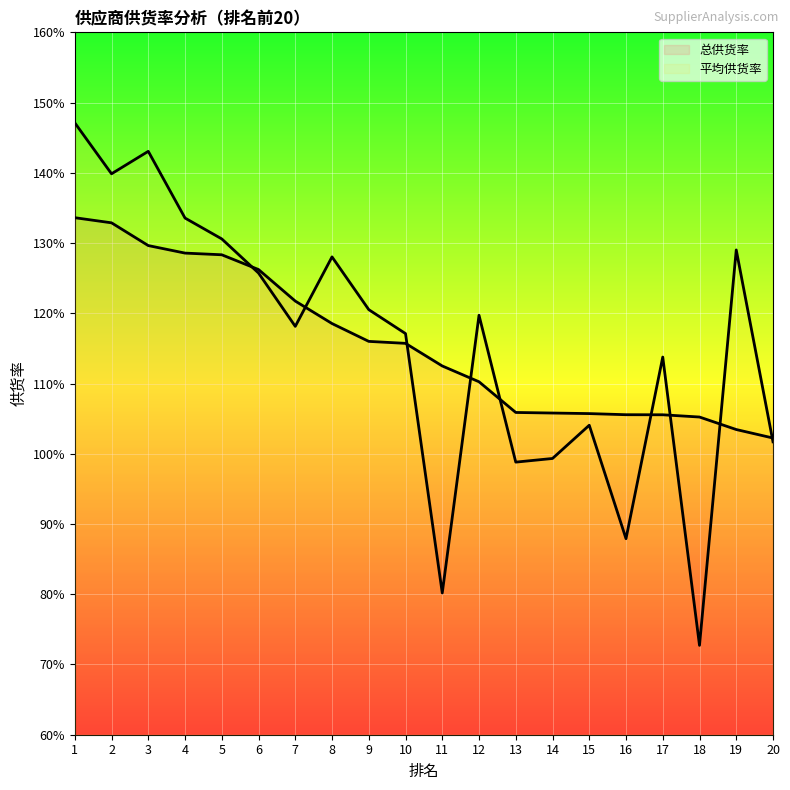

What is the difference between the 总供货率 values at 2 and 6?

0.1